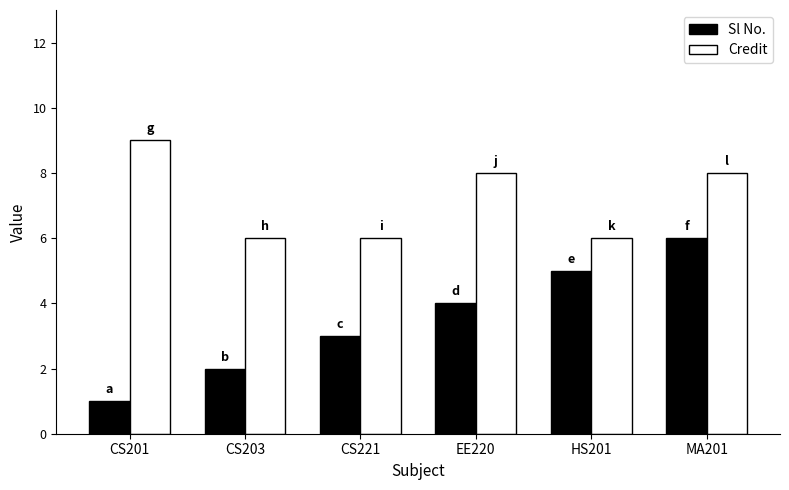

Between EE220 and HS201, which series saw the biggest shift?

Credit